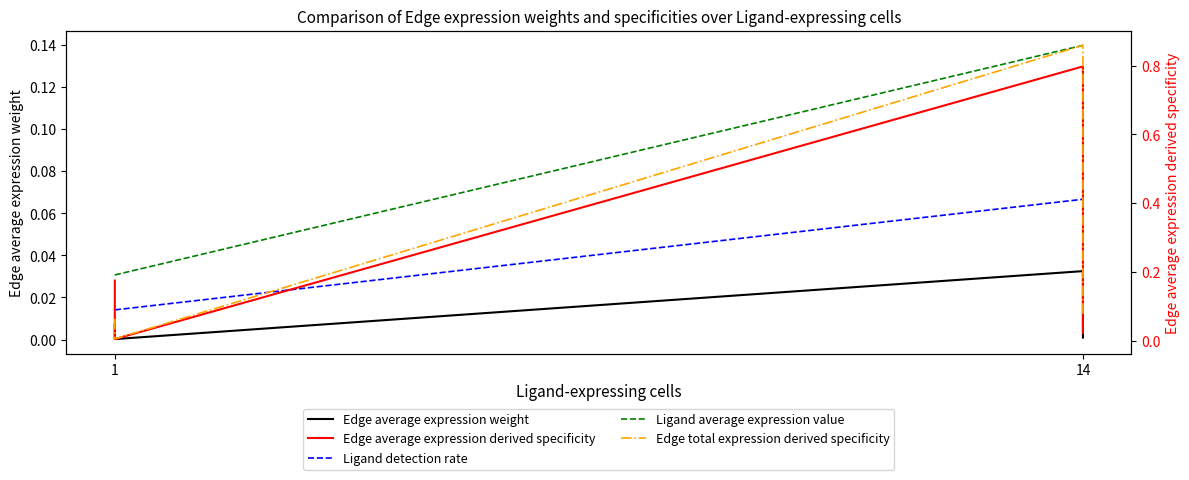

At 14, list the series in order from smallest to largest.

Edge average expression weight, Ligand detection rate, Ligand average expression value, Edge average expression derived specificity, Edge total expression derived specificity